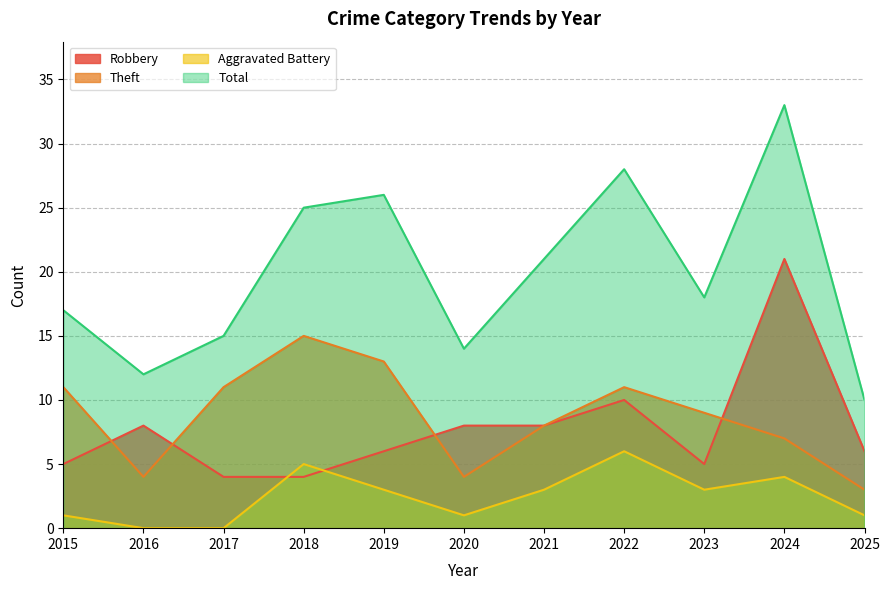

Which has a higher value, 2020 or 2021?

2020